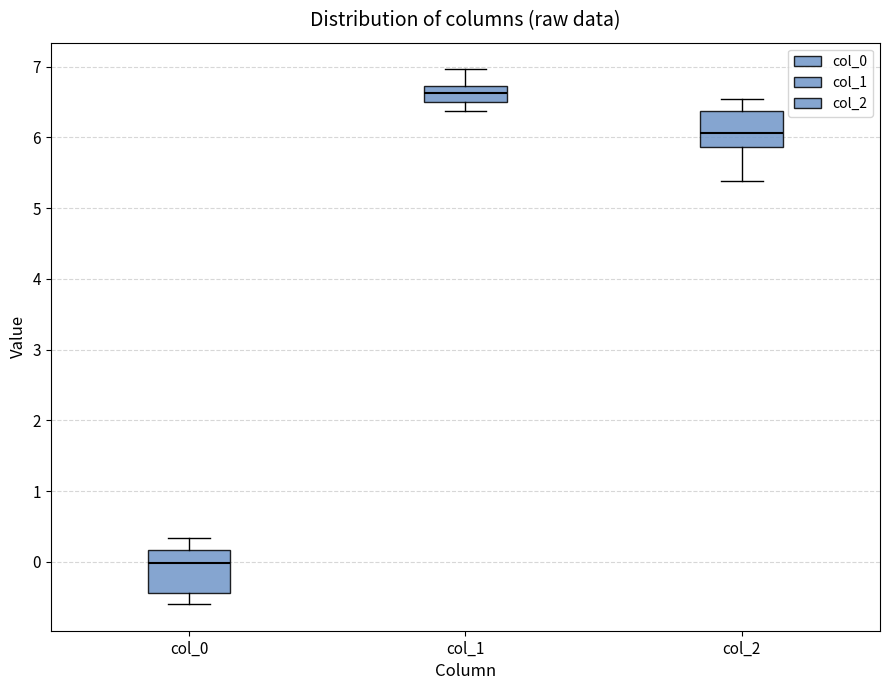

Reading left to right, transcribe this box plot: for each box, give where its median line is, the range the box spans, and where its two whiskers end, as read against the y-axis. The values are not printed on the chart, so give them approximately, as read against the axis.

col_0: median 0.0, box -0.4 to 0.2, whiskers -0.6 to 0.3
col_1: median 6.6, box 6.5 to 6.7, whiskers 6.4 to 7.0
col_2: median 6.1, box 5.9 to 6.4, whiskers 5.4 to 6.5